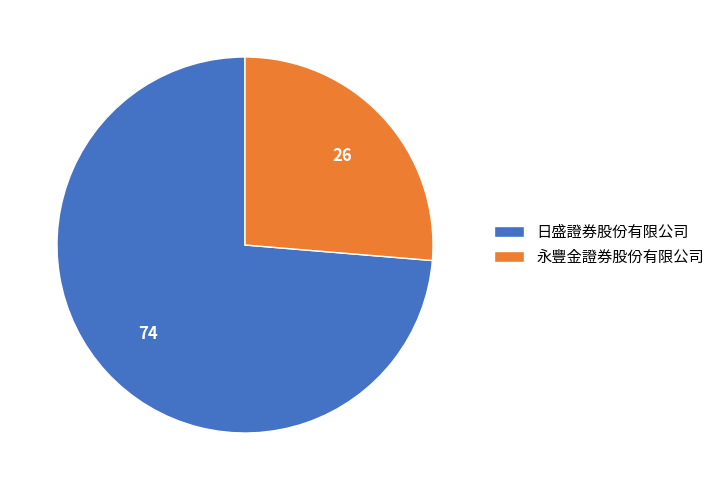

Rank the categories by value from highest to lowest.

日盛證券股份有限公司, 永豐金證券股份有限公司